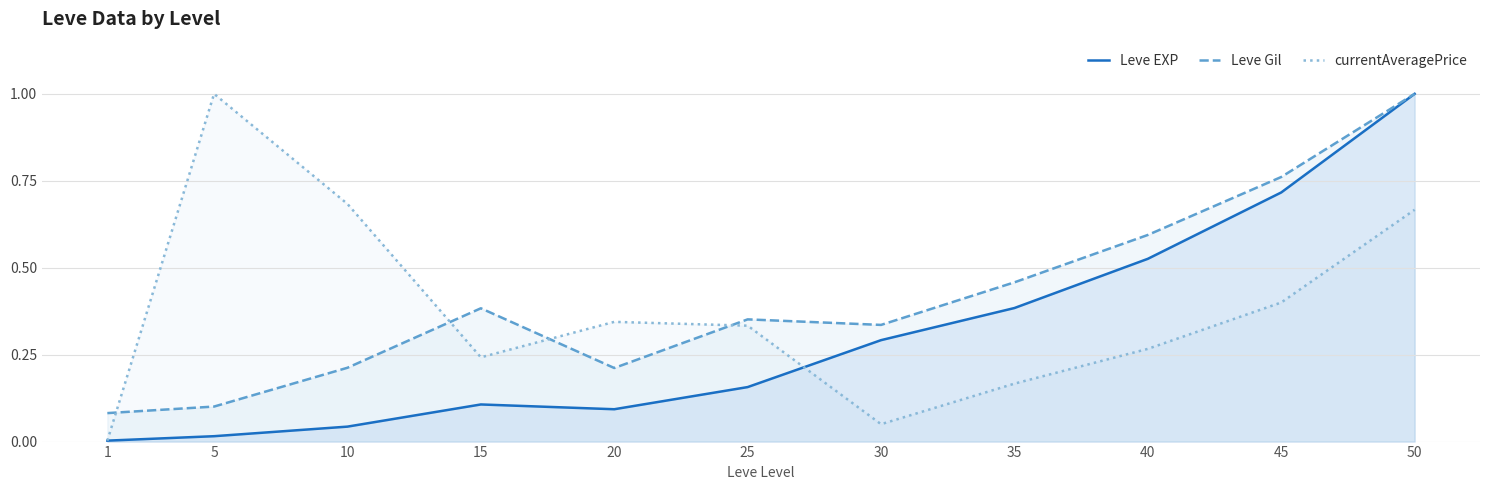

What is the maximum value shown in the chart?

1.0